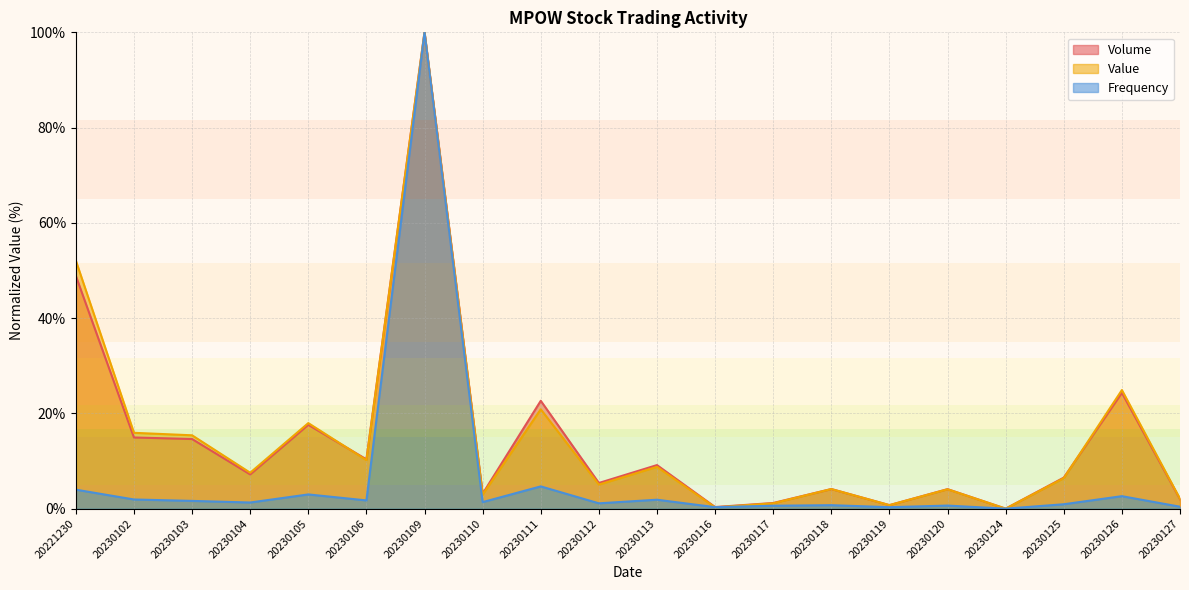

At which category does Frequency reach its first local valley?

20230104